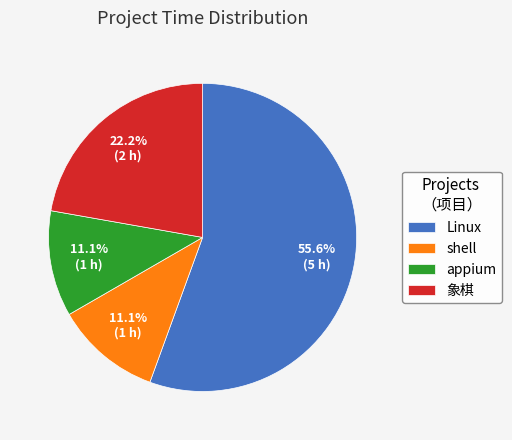

To the nearest percent, what is the difference between the 象棋 and appium slice percentages?

11%